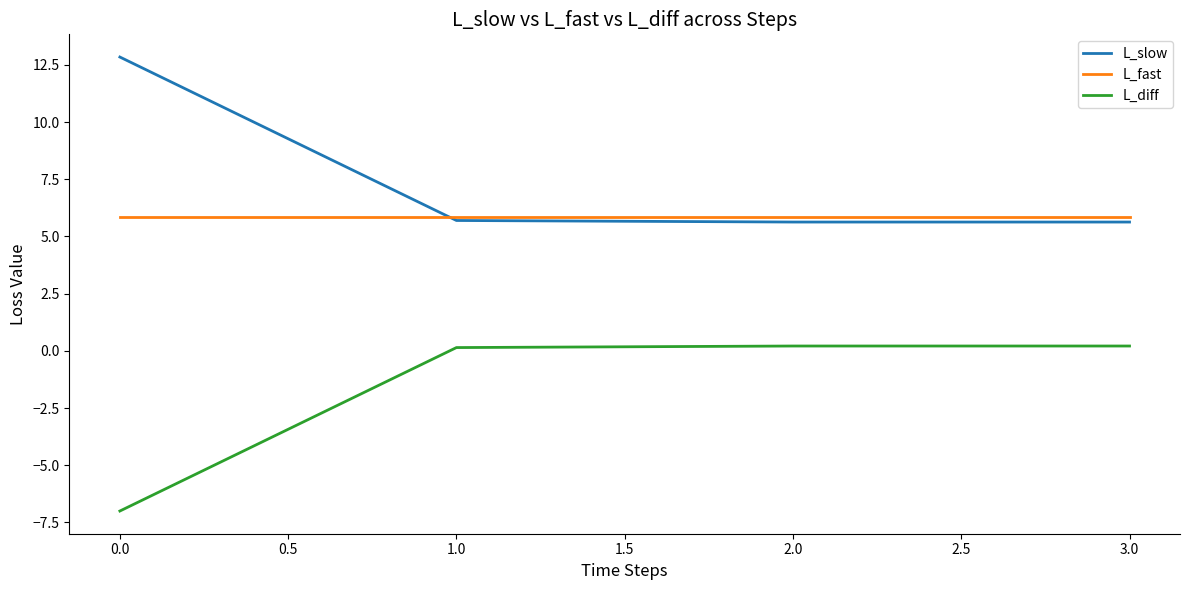

True or false: L_slow and L_diff cross at least once.

False